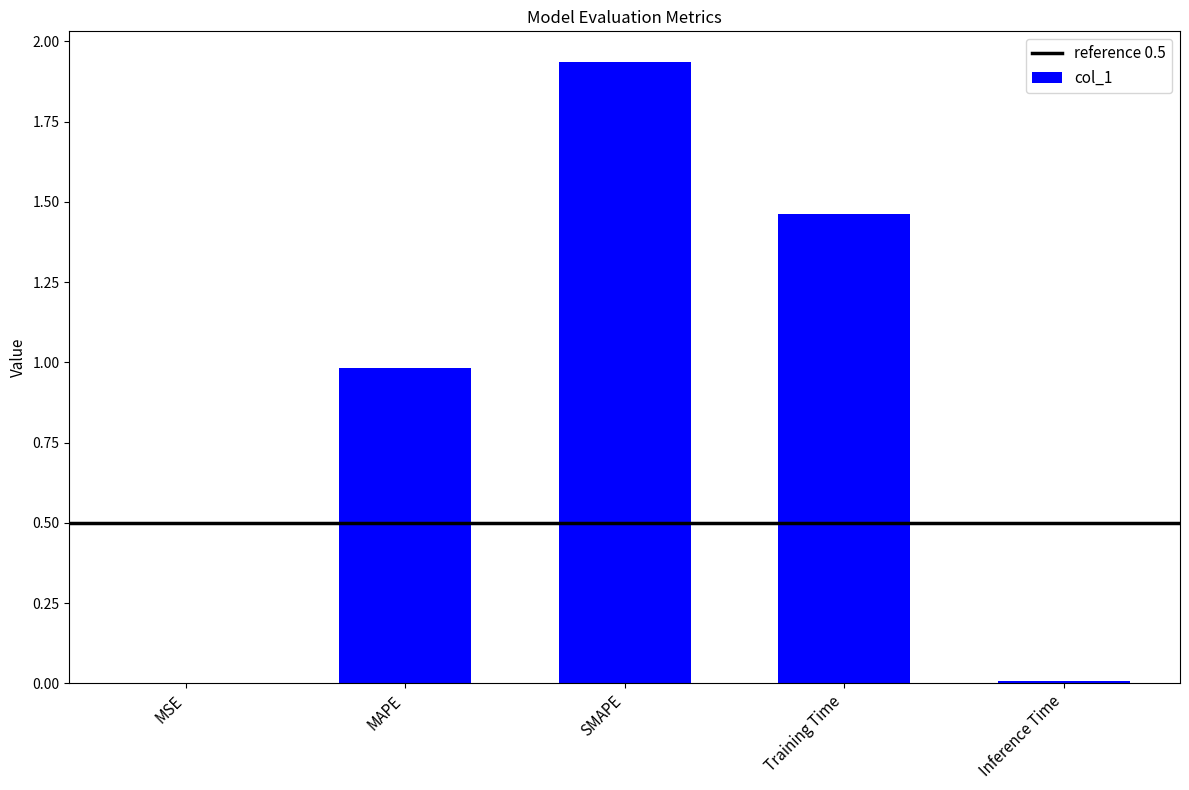

Which label corresponds to the largest value in the chart?

SMAPE